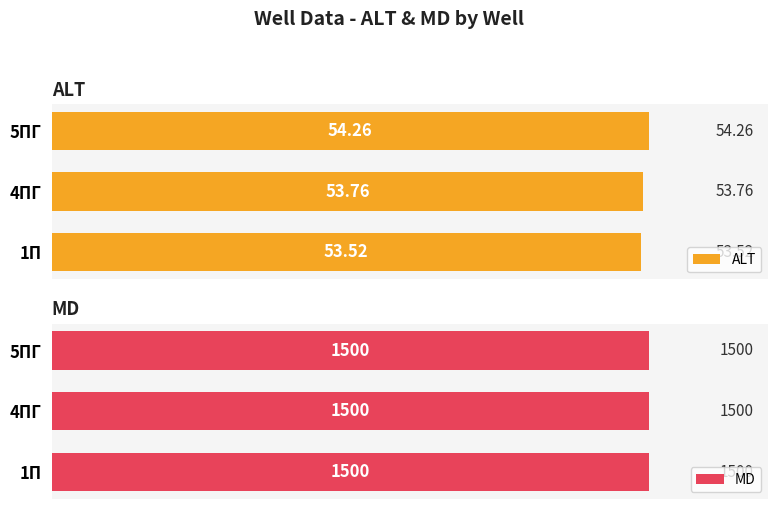

What is the average value of the ALT series?

53.8